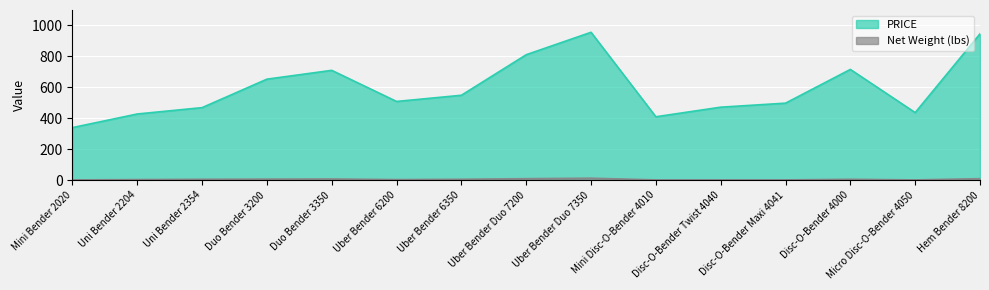

What is the difference between the PRICE values at Mini Disc-O-Bender 4010 and Uber Bender Duo 7200?

401